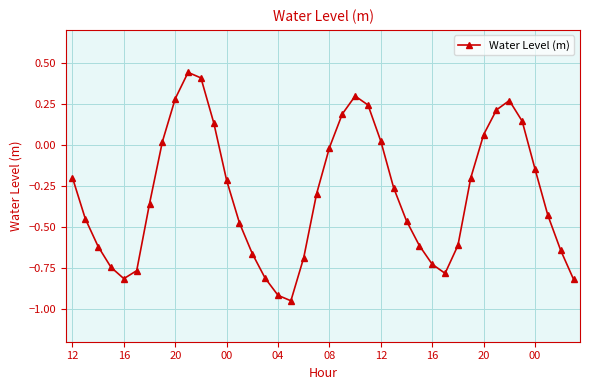

How many points are lower than both their immediate neighbors (excluding endpoints)?

3